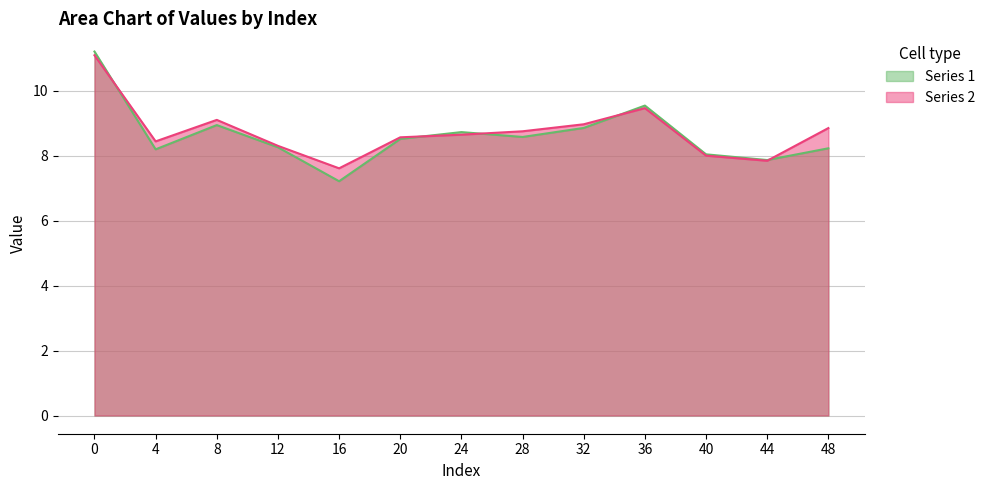

What is the difference between the second highest and second lowest values in the Series 1 series?

1.7